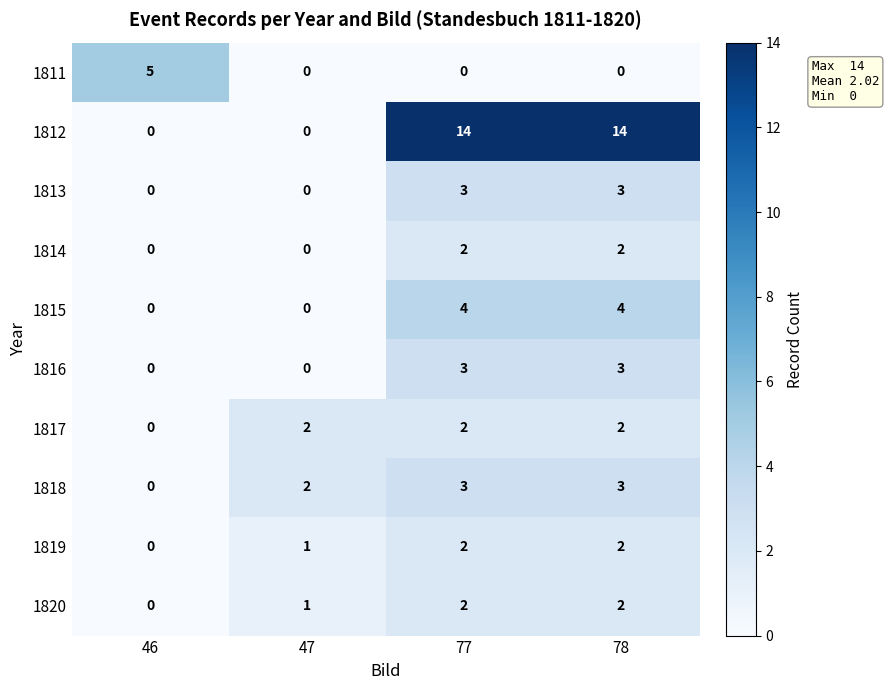

Count the 1819 values in the range 1 to 2.

3